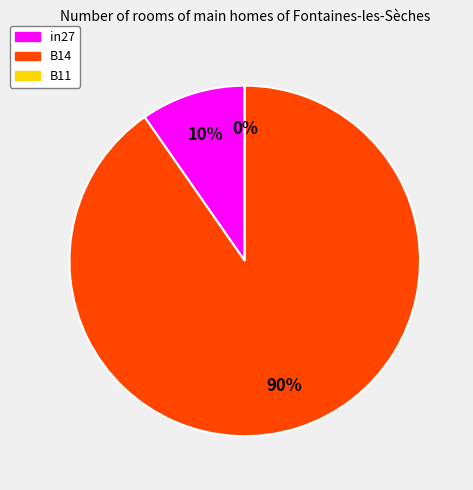

The B11 slice represents 1% of the pie. True or false?

False